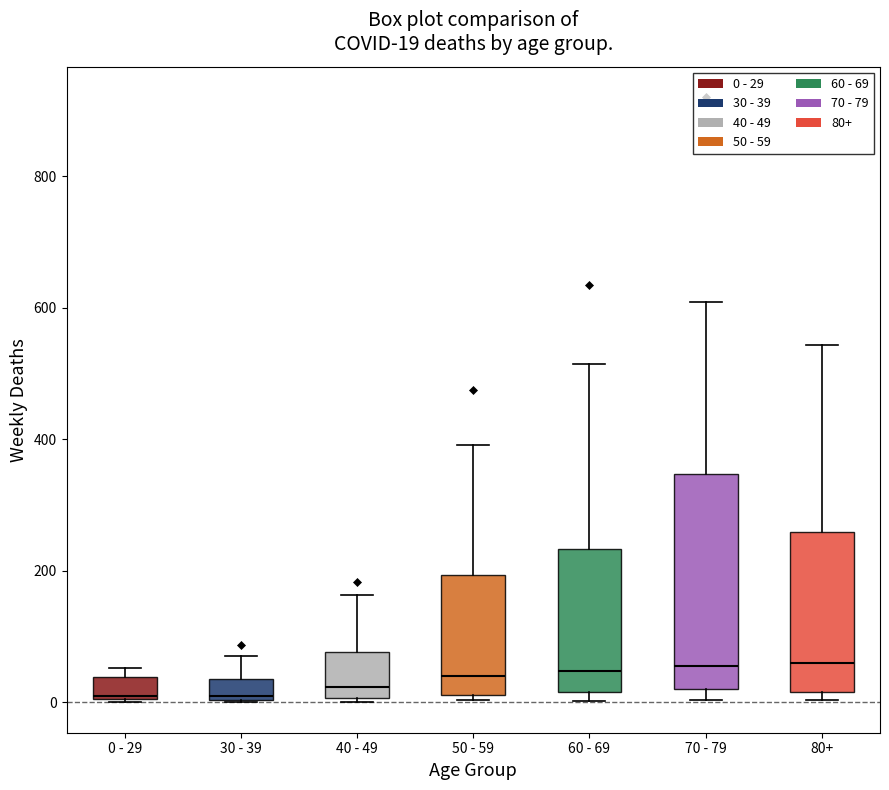

Comparing the boxes themselves (not the whiskers), which one is the tallest?

70 - 79